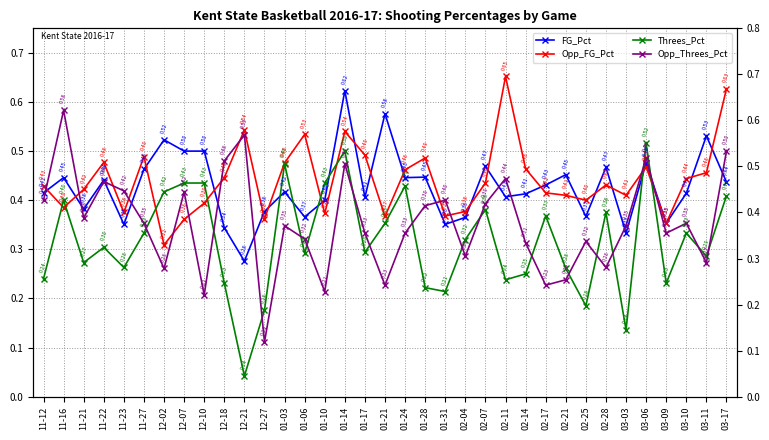

At 12-10, list the series in order from smallest to largest.

Opp_Threes_Pct, Opp_FG_Pct, Threes_Pct, FG_Pct